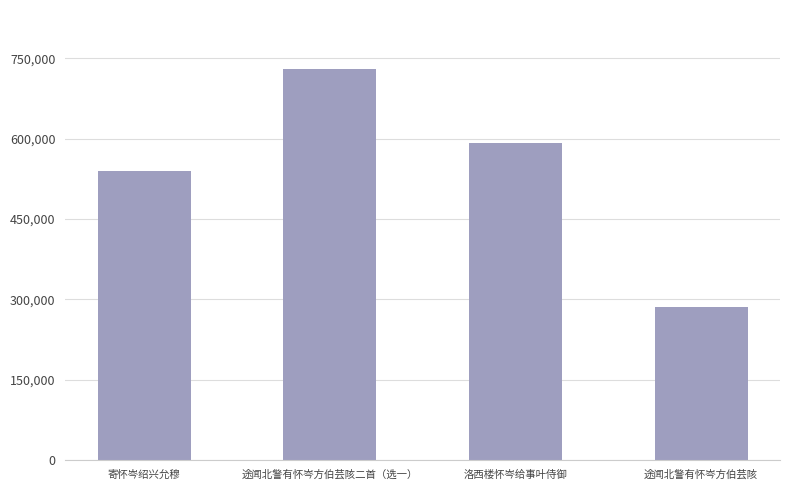

Reading left to right, what are all the values shown in this chart?

寄怀岑绍兴允穆=538880	途闻北警有怀岑方伯芸陔二首（选一）=730900	洛西楼怀岑给事叶侍御=592892	途闻北警有怀岑方伯芸陔=286570